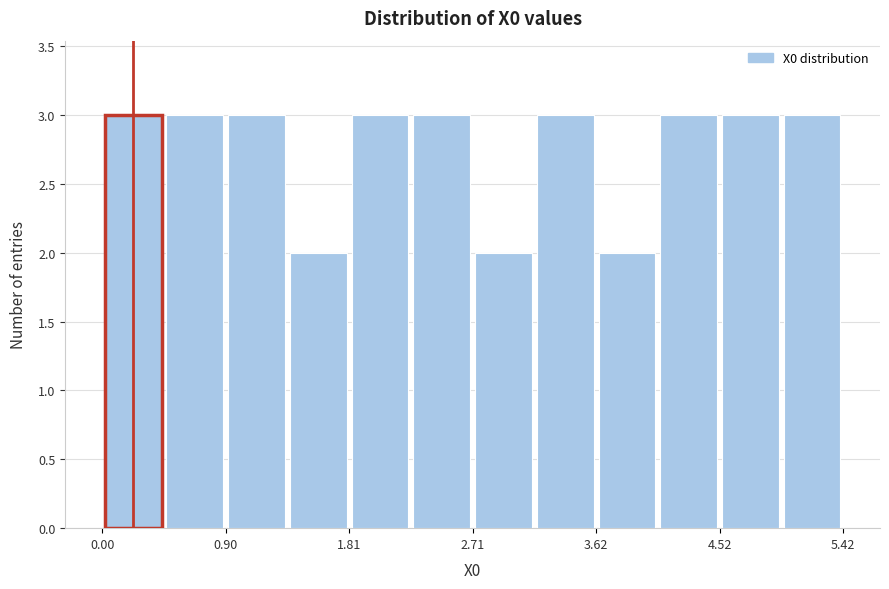

Reading left to right, list every bar in this chart as the range it spans on the x-axis followed by its height. Neither the bar edges nor the heights are printed on the chart, so give them approximately, as read against the axes.

0.0 to 0.5: 3
0.5 to 0.9: 3
0.9 to 1.4: 3
1.4 to 1.8: 2
1.8 to 2.3: 3
2.3 to 2.7: 3
2.7 to 3.2: 2
3.2 to 3.6: 3
3.6 to 4.1: 2
4.1 to 4.5: 3
4.5 to 5.0: 3
5.0 to 5.4: 3